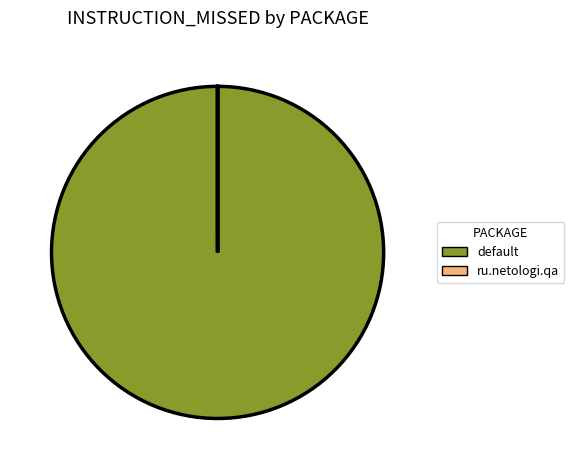

Which slice is the largest?

default